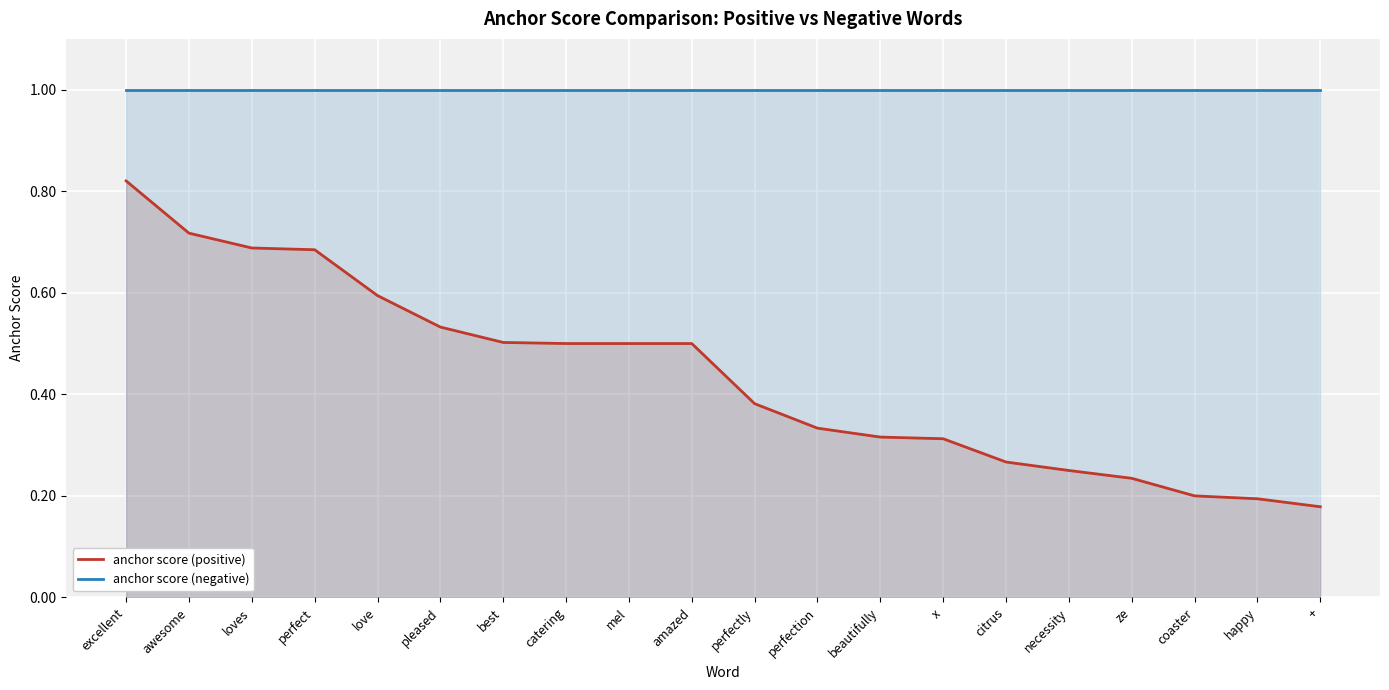

True or false: anchor score (negative) and anchor score (positive) cross at least once.

False